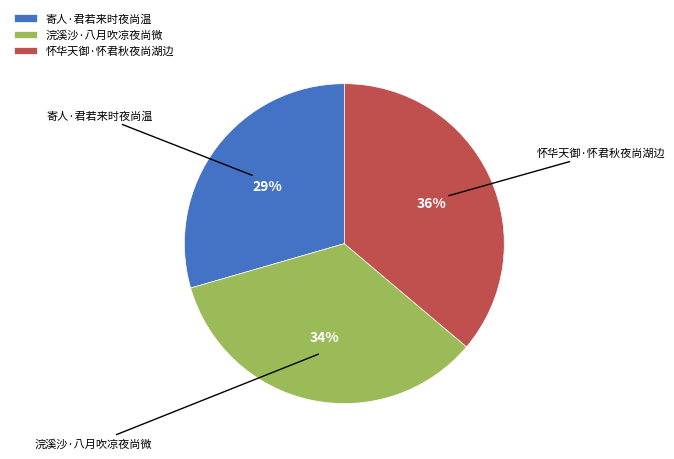

Do 浣溪沙·八月吹凉夜尚微 and 怀华天御·怀君秋夜尚湖边 together represent more than half of the pie?

Yes